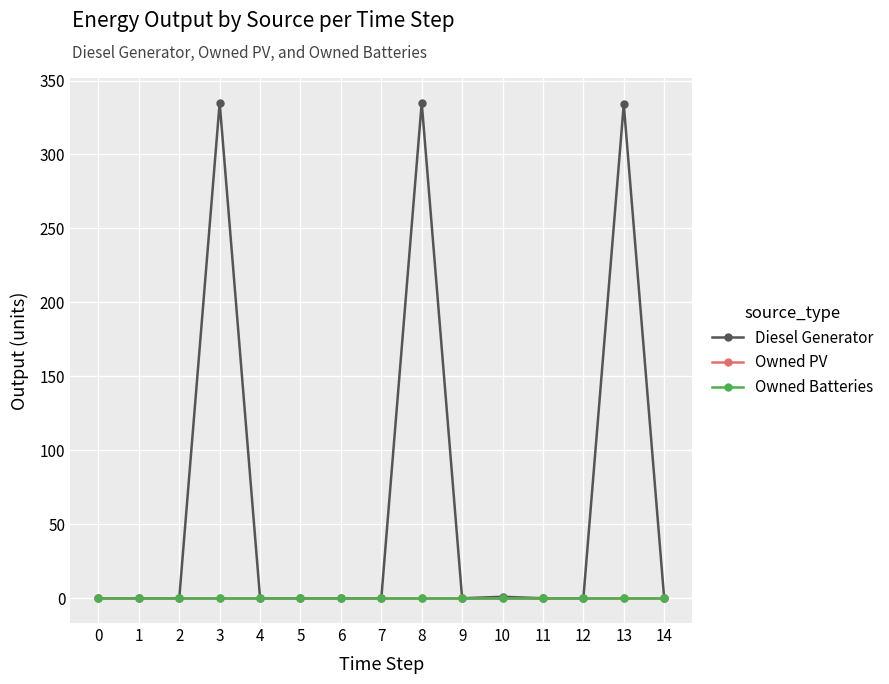

Reading left to right, what are all the values shown in this chart?

Diesel Generator: 0	0	0	335	0	0	0	0	335	0	1	0	0	334	0
Owned PV: 0	0	0	0	0	0	0	0	0	0	0	0	0	0	0
Owned Batteries: 0	0	0	0	0	0	0	0	0	0	0	0	0	0	0